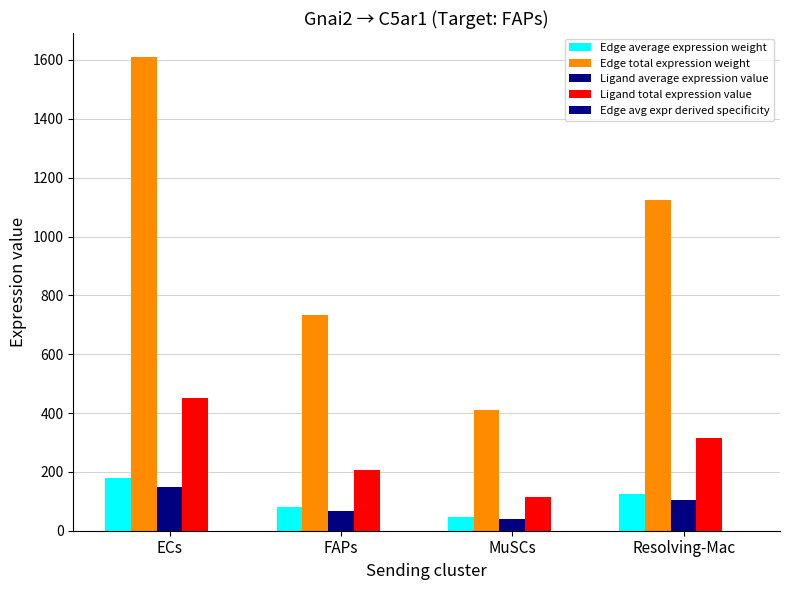

What is the difference between the highest and lowest values at MuSCs?

409.7